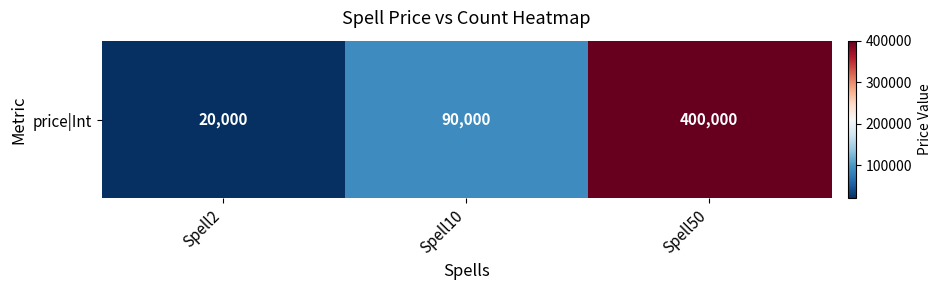

Reading left to right, transcribe all the data shown in this chart.

20000	90000	400000